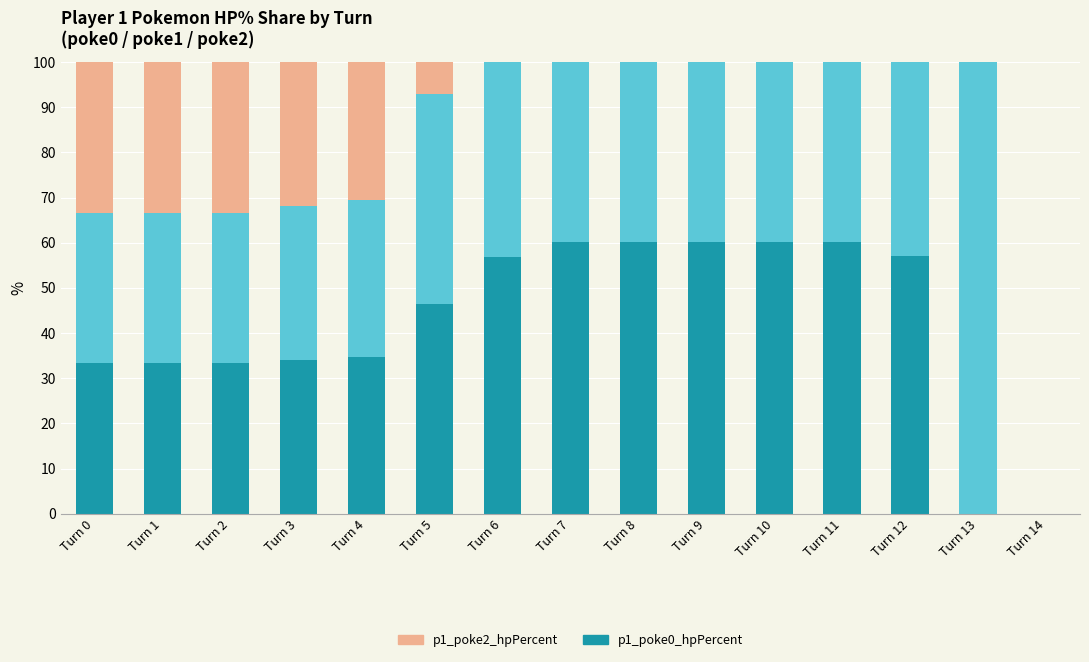

What is the total value across all series at Turn 0?

100.0